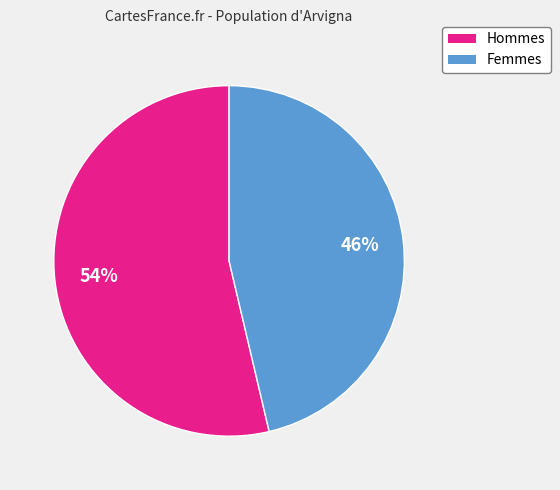

Between Femmes and Hommes, which is larger?

Hommes